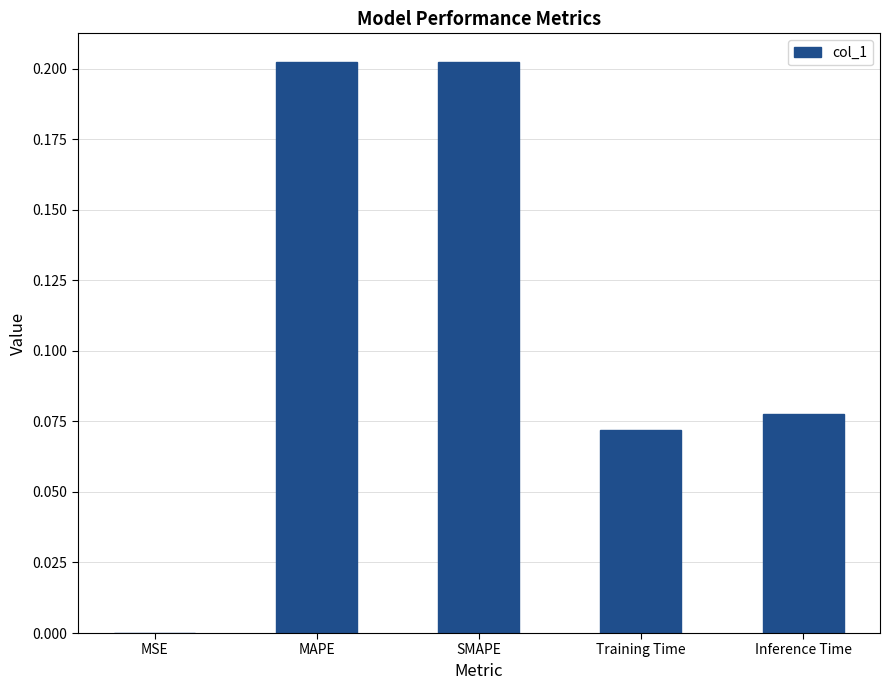

Between Inference Time and SMAPE, which is larger?

SMAPE